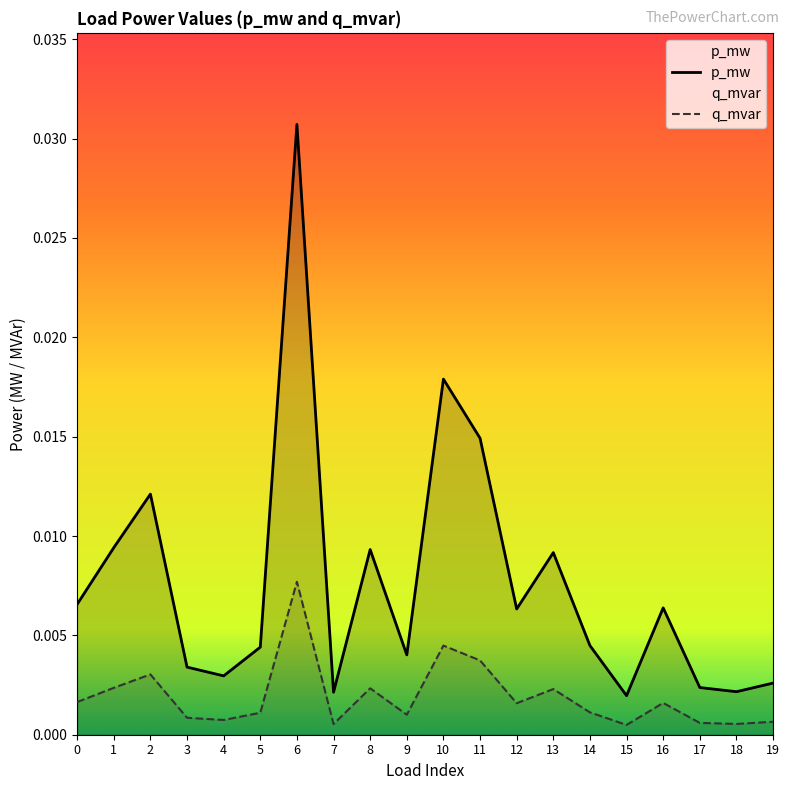

Is the value of p_mw at 1 greater than the value of q_mvar at 4?

Yes